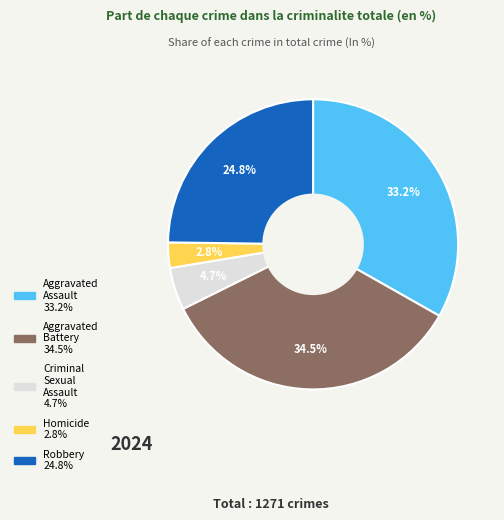

To the nearest percent, what is the difference between the largest and smallest slice percentages?

32%